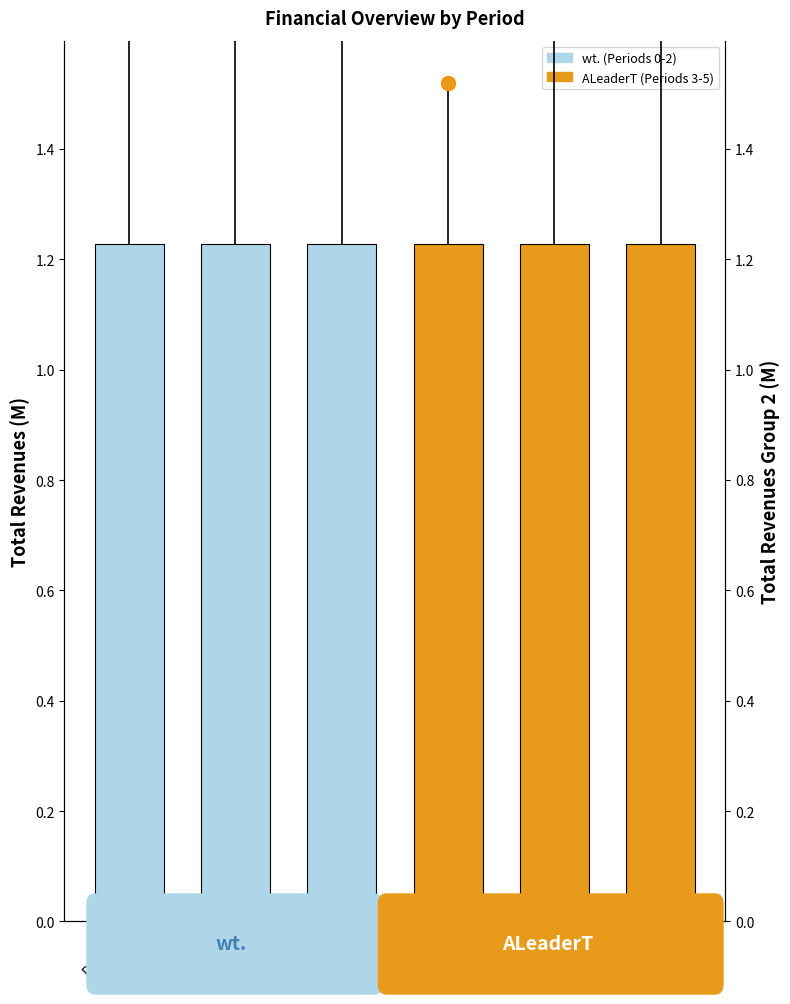

Reading left to right, list all the values displayed in this chart.

Group wt.: 1.2	1.2	1.2
Group ALeaderT: 1.2	1.2	1.2